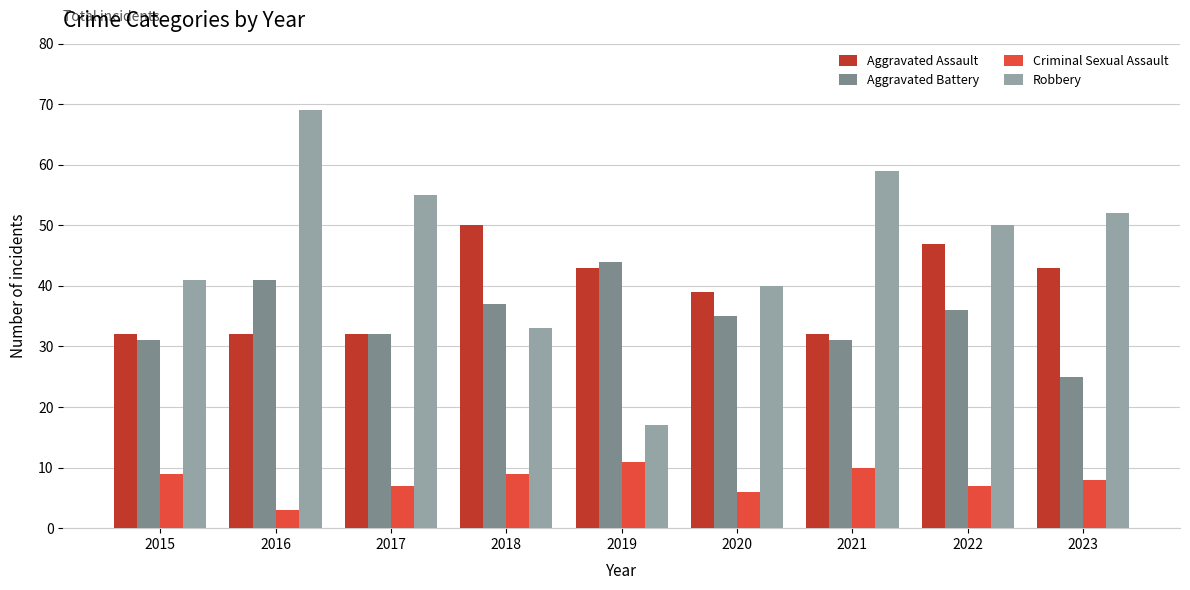

What is the sum of the Robbery values at 2017 and 2015?

96